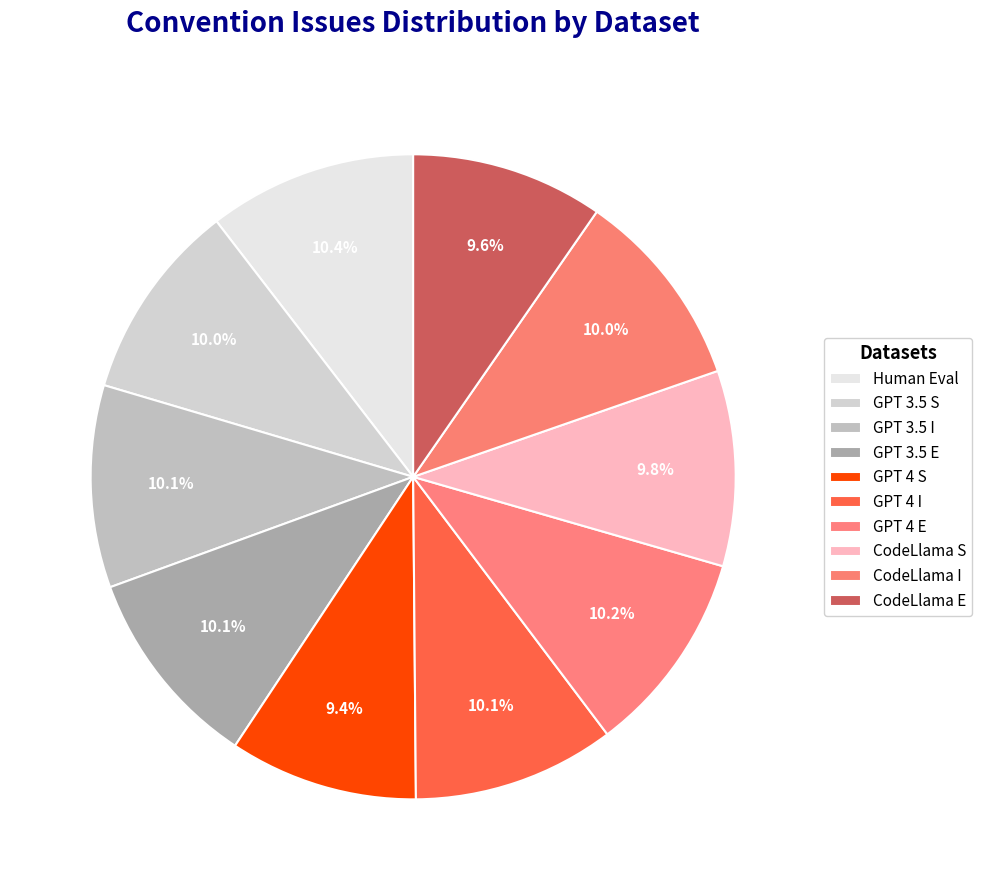

To the nearest percent, what portion does CodeLlama S represent?

10%